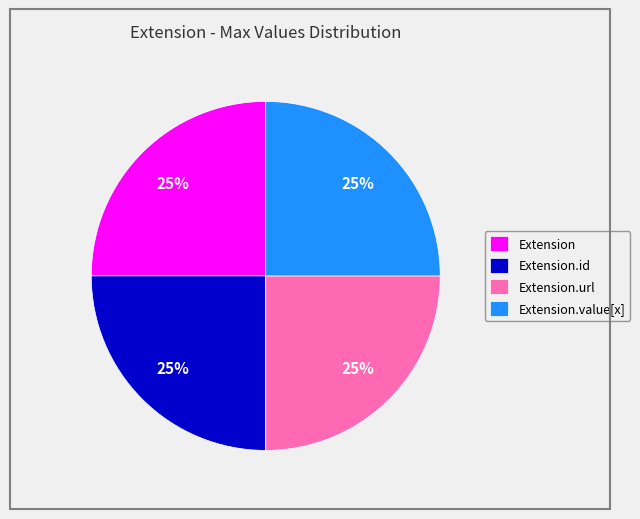

Is there any slice that represents more than half of the pie?

No